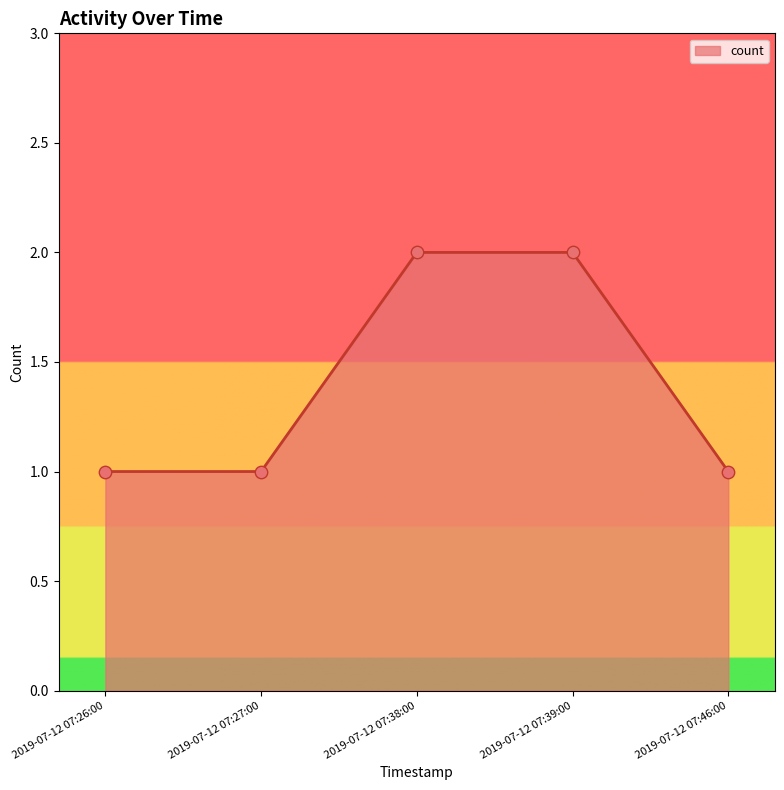

What is the ratio of the value at 2019-07-12 07:27:00 to the value at 2019-07-12 07:46:00?

1.0